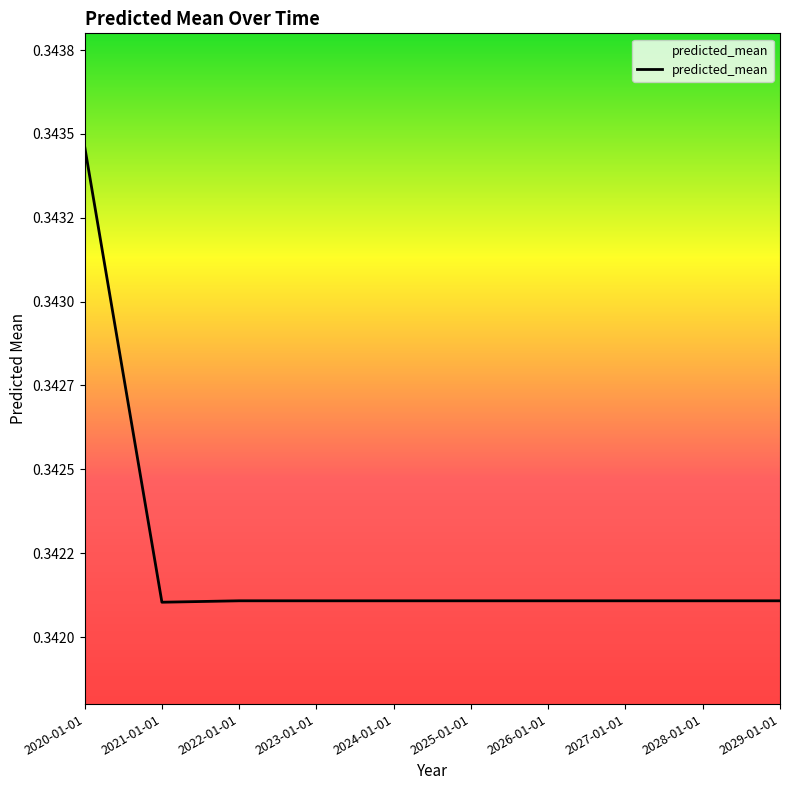

What is the label of the 5th point from the left?

2024-01-01